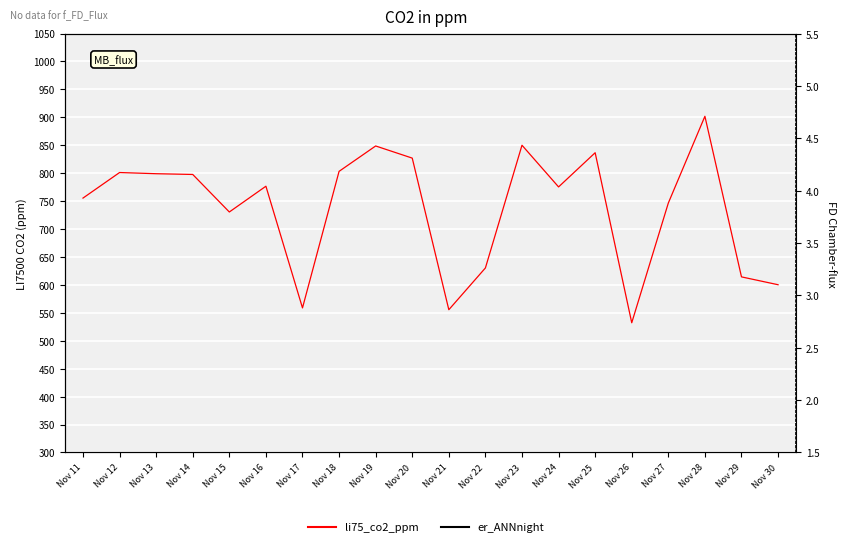

True or false: li75_co2_ppm and er_ANNnight intersect in this chart.

False